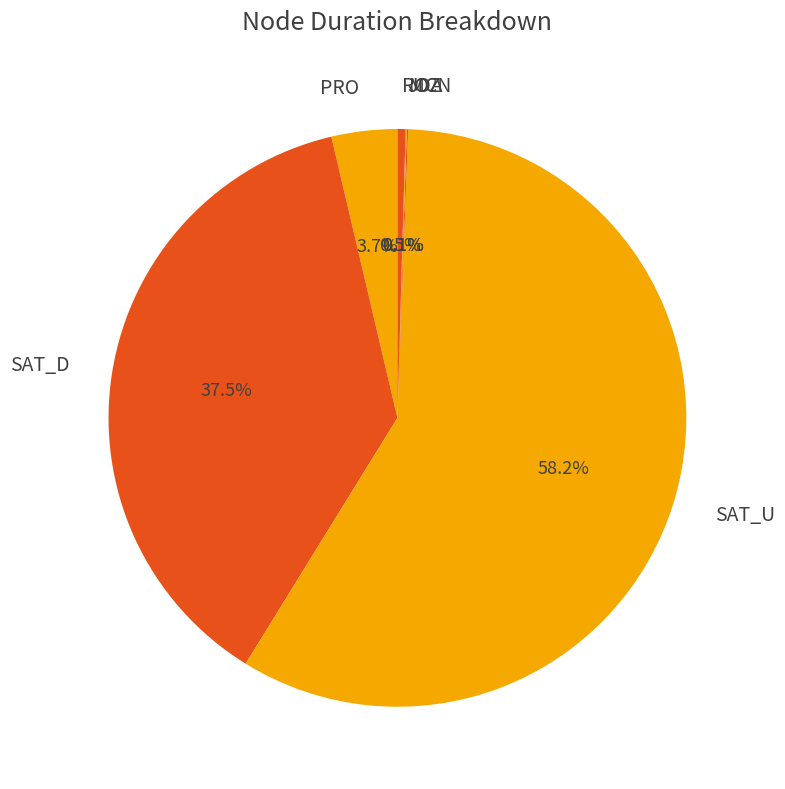

Is PRO the majority of the pie?

No